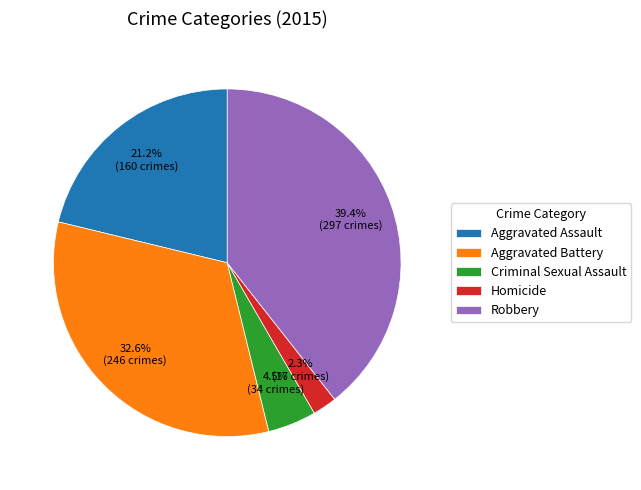

True or false: Robbery accounts for 39% of the total.

True